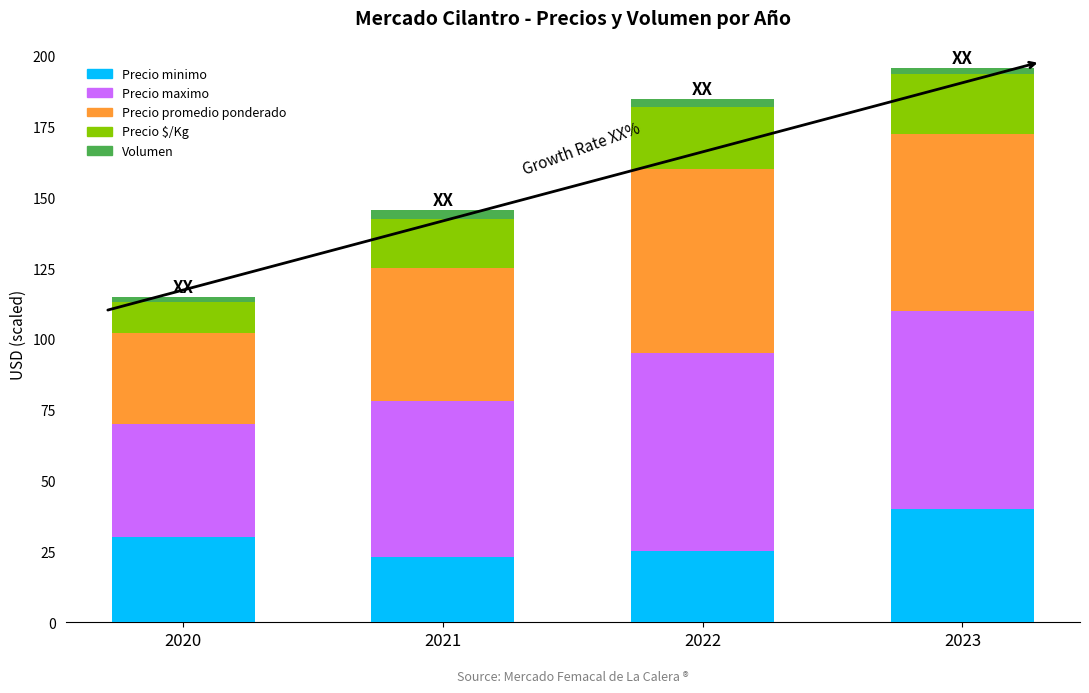

At which label does Precio minimo reach its peak?

2023